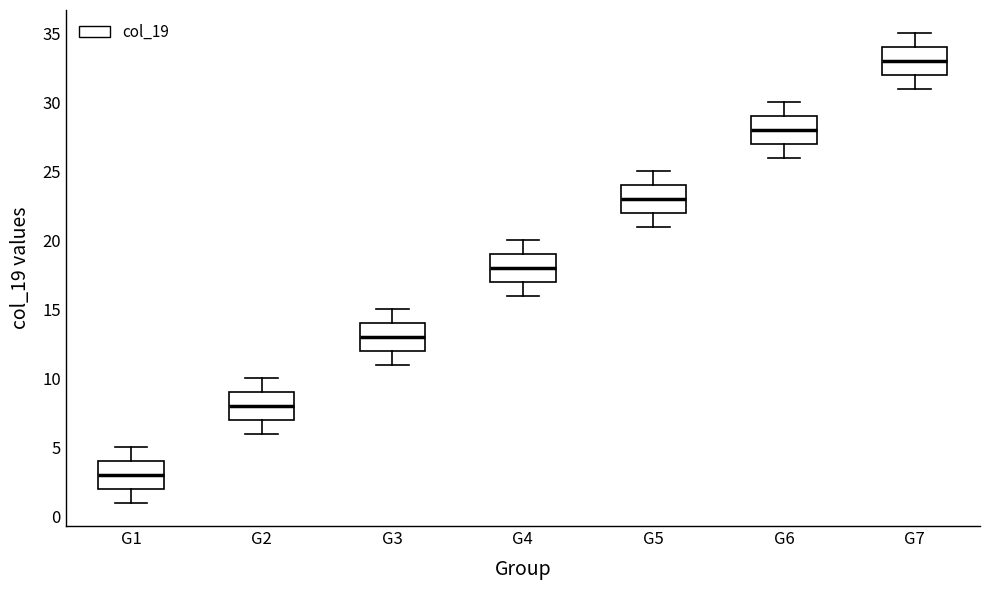

Reading left to right, read every box against the y-axis: the position of its median line, the range the box covers, and the ends of its whiskers. The values are not printed on the chart, so give them approximately, as read against the axis.

G1: median 3, box 2 to 4, whiskers 1 to 5
G2: median 8, box 7 to 9, whiskers 6 to 10
G3: median 13, box 12 to 14, whiskers 11 to 15
G4: median 18, box 17 to 19, whiskers 16 to 20
G5: median 23, box 22 to 24, whiskers 21 to 25
G6: median 28, box 27 to 29, whiskers 26 to 30
G7: median 33, box 32 to 34, whiskers 31 to 35